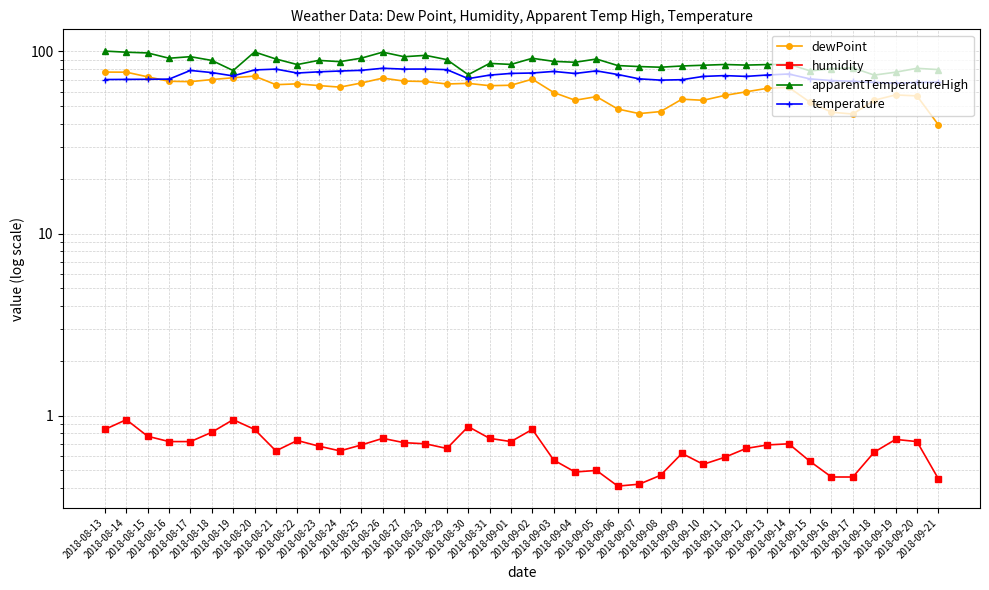

Between 2018-09-03 and 2018-09-18, which series saw the biggest shift?

apparentTemperatureHigh